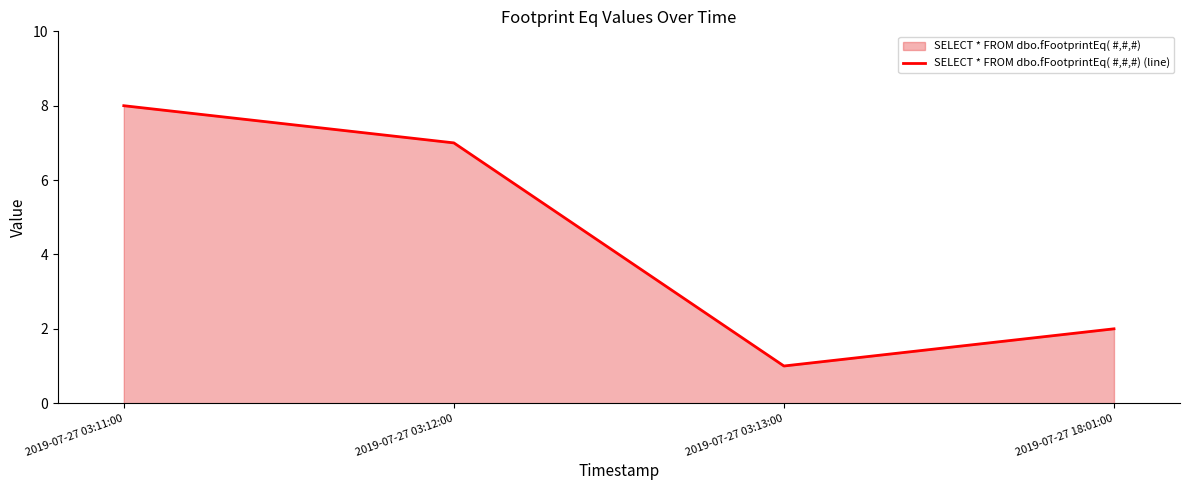

What is the sum of all values?

18